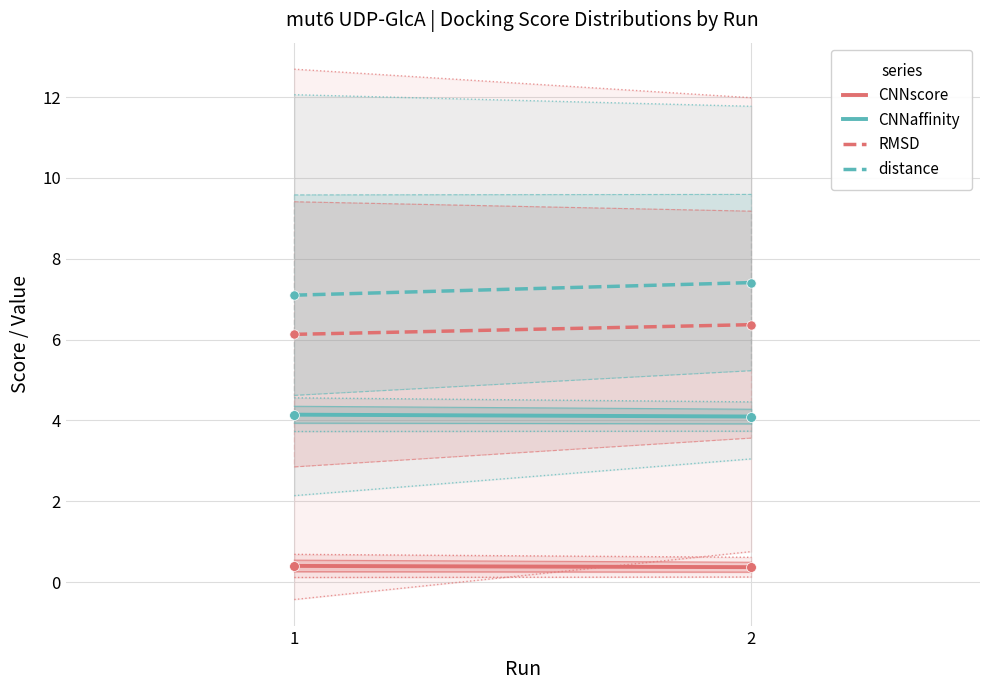

Which series has the largest total across all categories?

distance